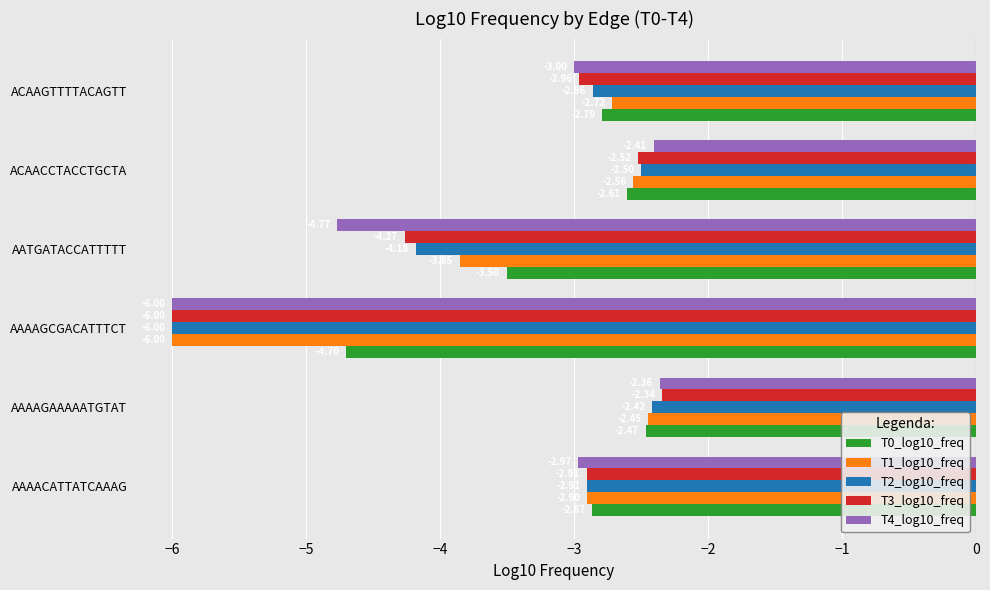

What are all the series names shown in the legend?

T0_log10_freq, T1_log10_freq, T2_log10_freq, T3_log10_freq, T4_log10_freq